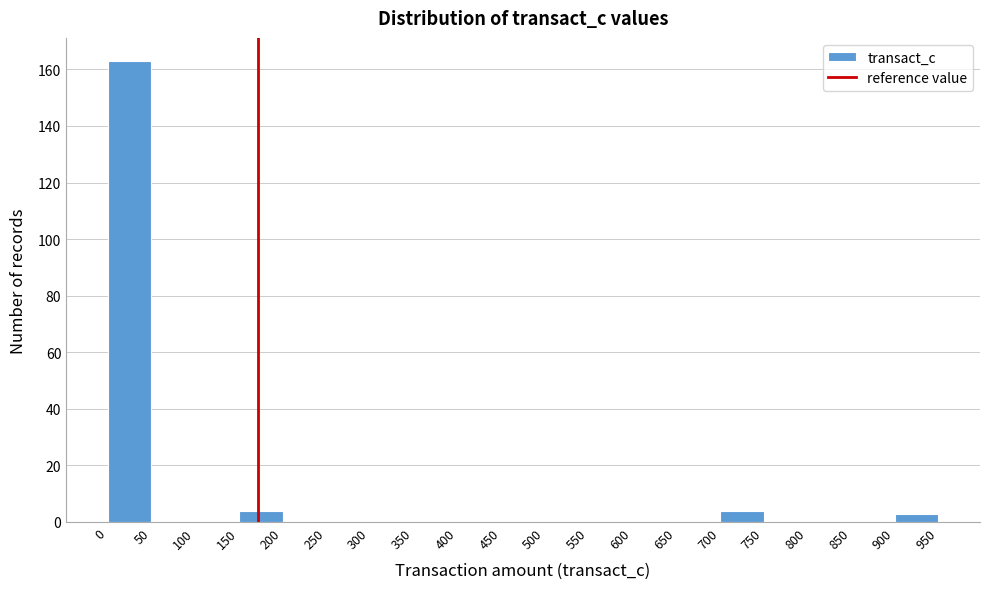

Reading left to right, transcribe this chart: for each bar, give the range it covers on the x-axis and its height. The values are not printed on the chart, so give them approximately, as read against the axis.

0 to 50: 164
50 to 100: 0
100 to 150: 0
150 to 200: 4
200 to 250: 0
250 to 300: 0
300 to 350: 0
350 to 400: 0
400 to 450: 0
450 to 500: 0
500 to 550: 0
550 to 600: 0
600 to 650: 0
650 to 700: 0
700 to 750: 4
750 to 800: 0
800 to 850: 0
850 to 900: 0
900 to 950: 4